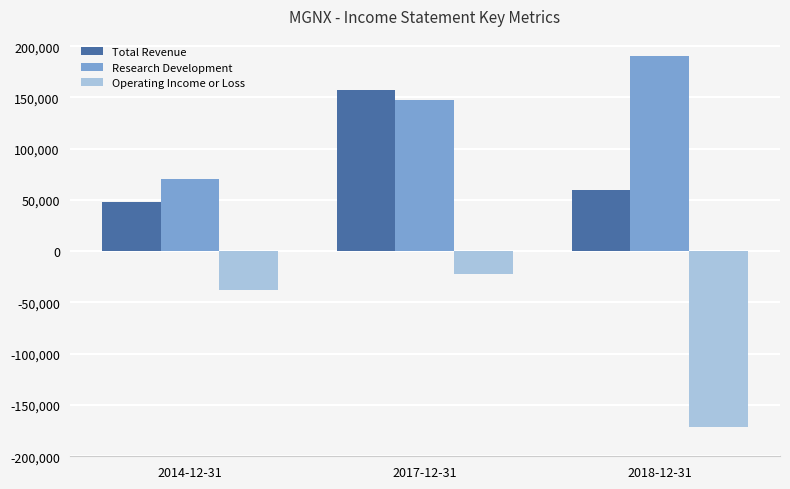

At which label is Total Revenue closest to 102750?

2018-12-31